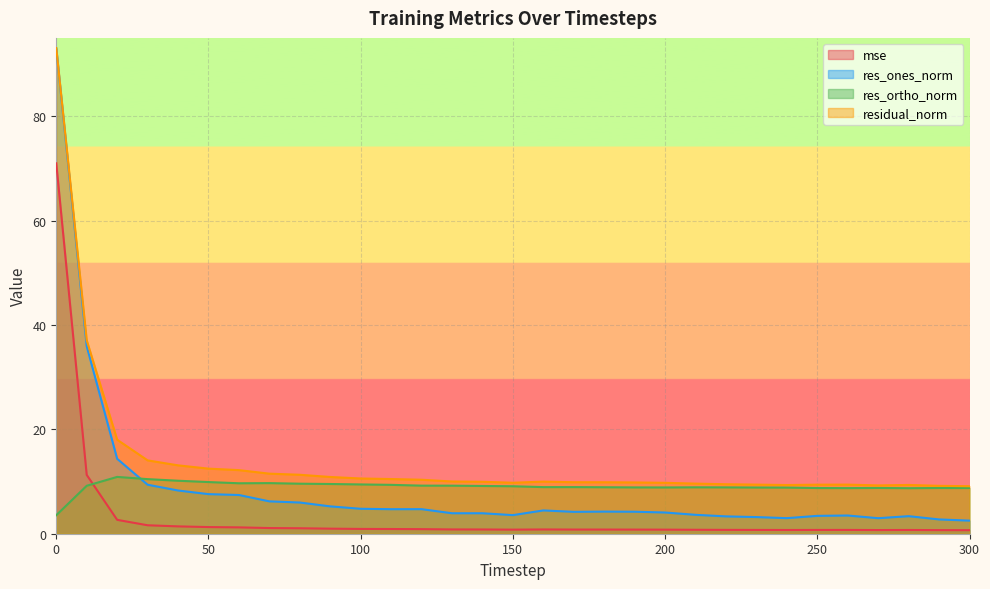

What is the difference between the highest and lowest values at 290?

8.5